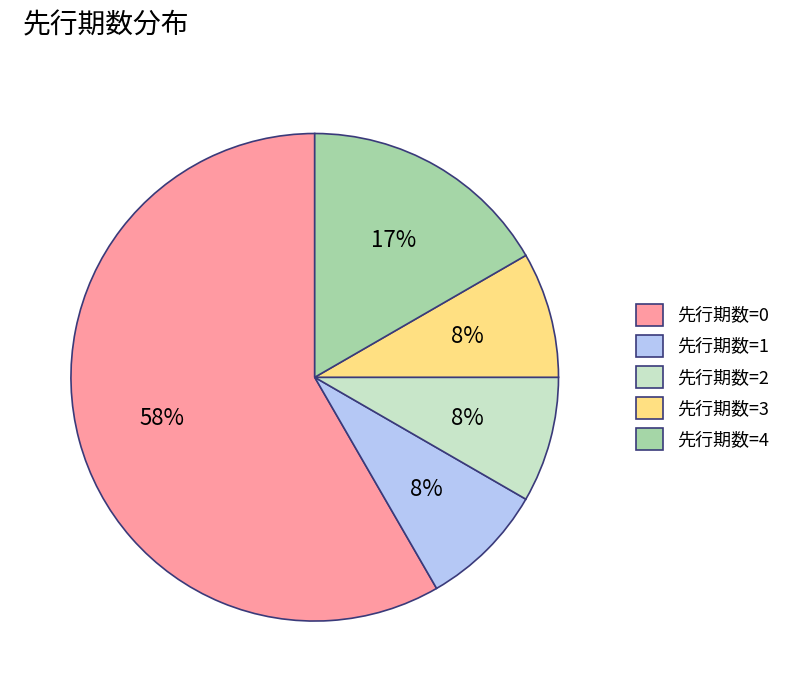

To the nearest percent, what percentage of the pie is 先行期数=1?

8%